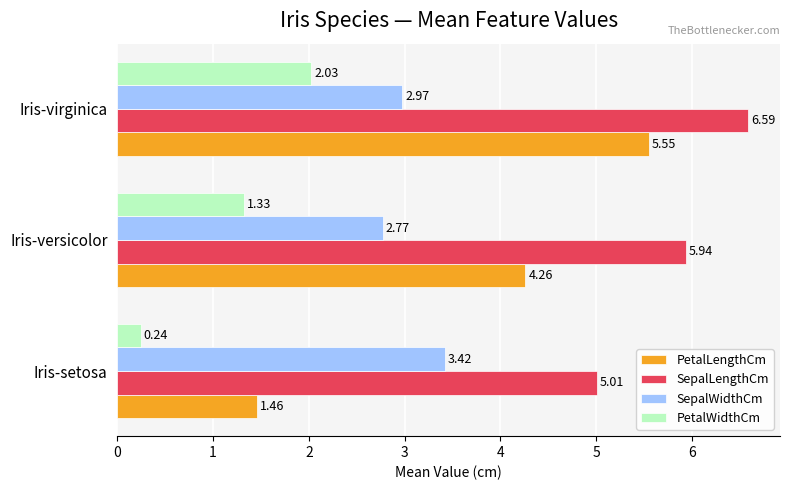

At which label is PetalLengthCm closest to 3?

Iris-versicolor